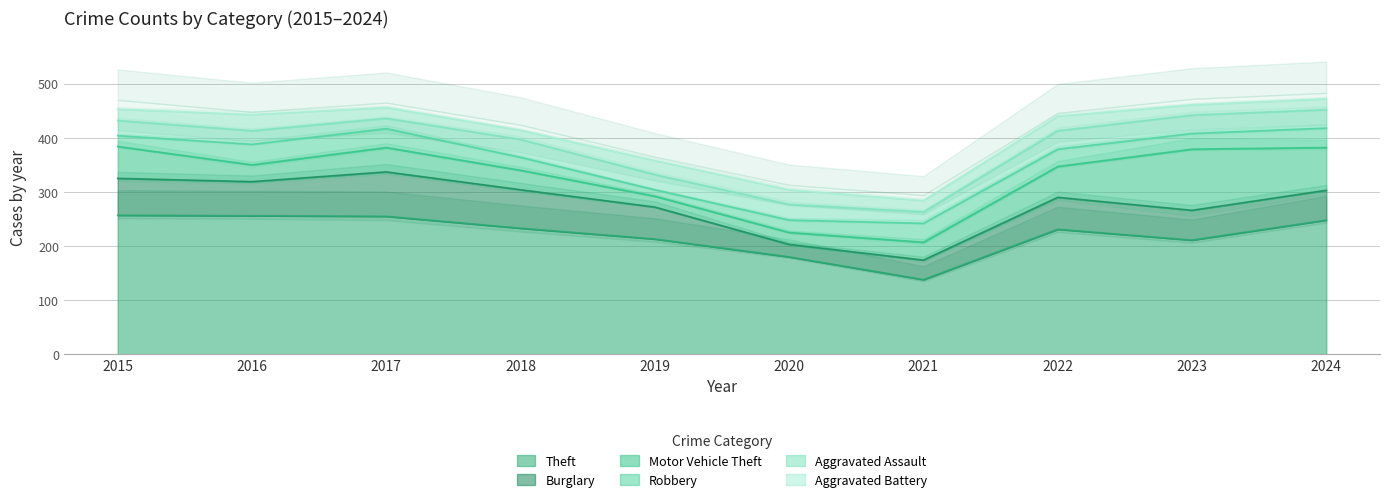

Which has a higher value, 2020 or 2022?

2022